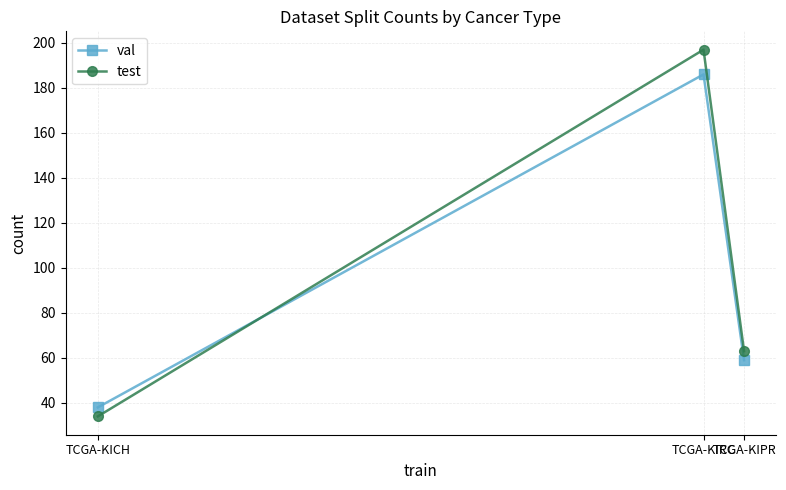

What are all the series names shown in the legend?

val, test